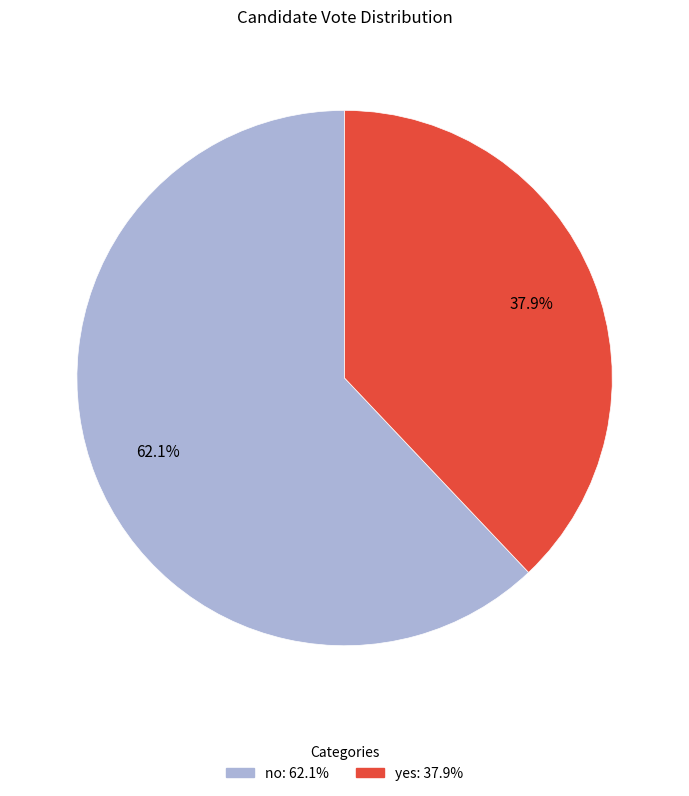

True or false: no accounts for 62% of the total.

True